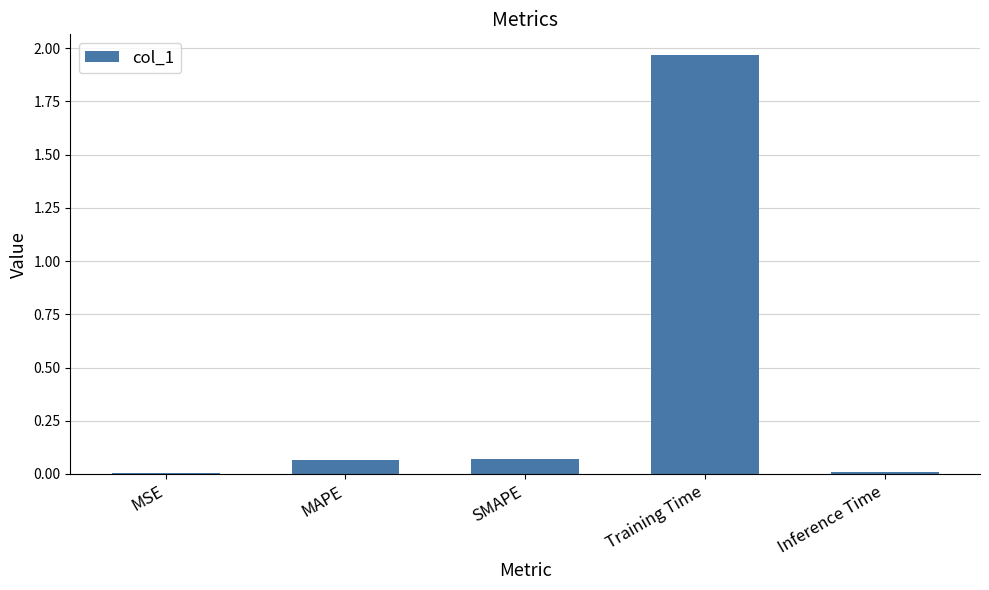

What is the sum of all values?

2.1